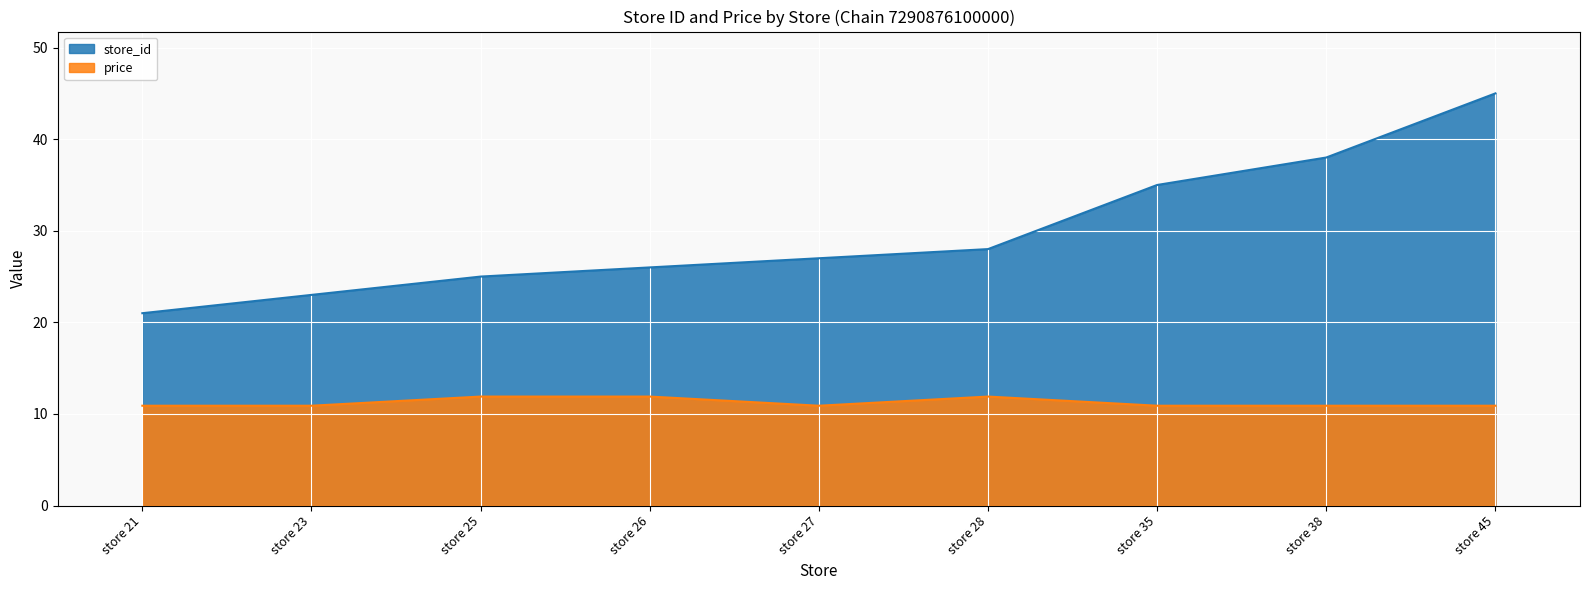

What are all the series names shown in the legend?

store_id, price